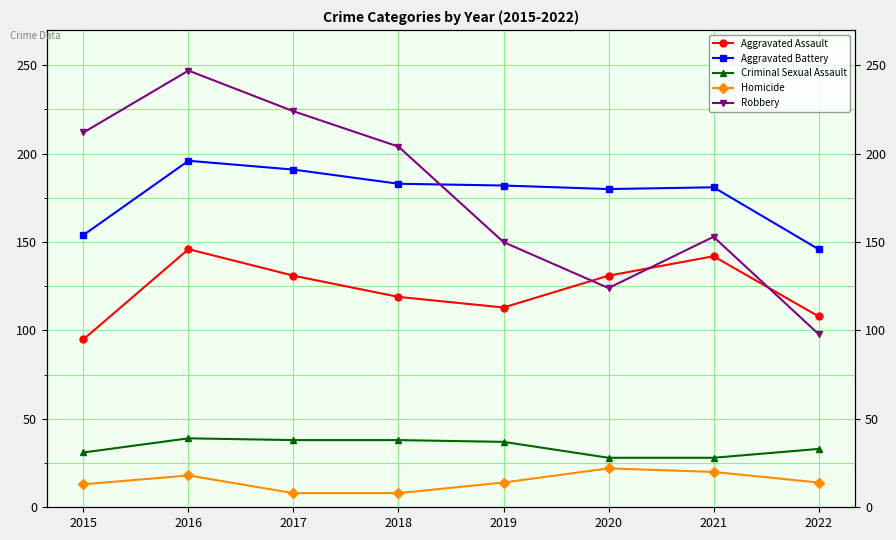

Does the chart have visible grid lines?

Yes